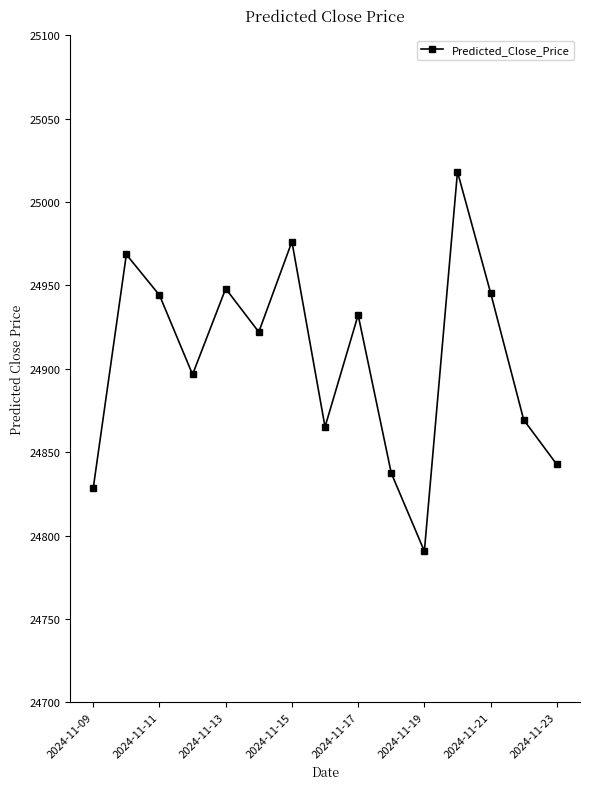

How many interior local valleys (lower than both neighbors) does the data have?

4